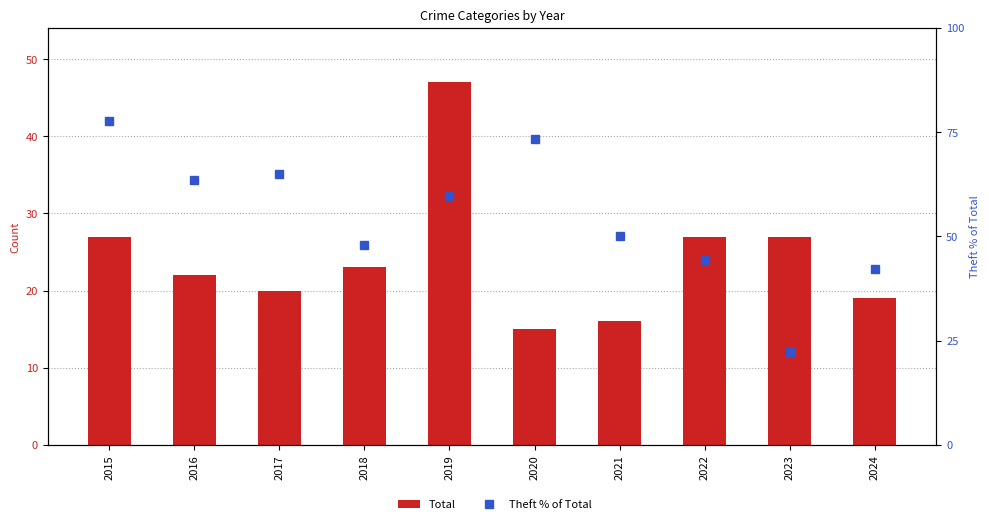

The Total series shows 6.2 at 2022. True or false?

False